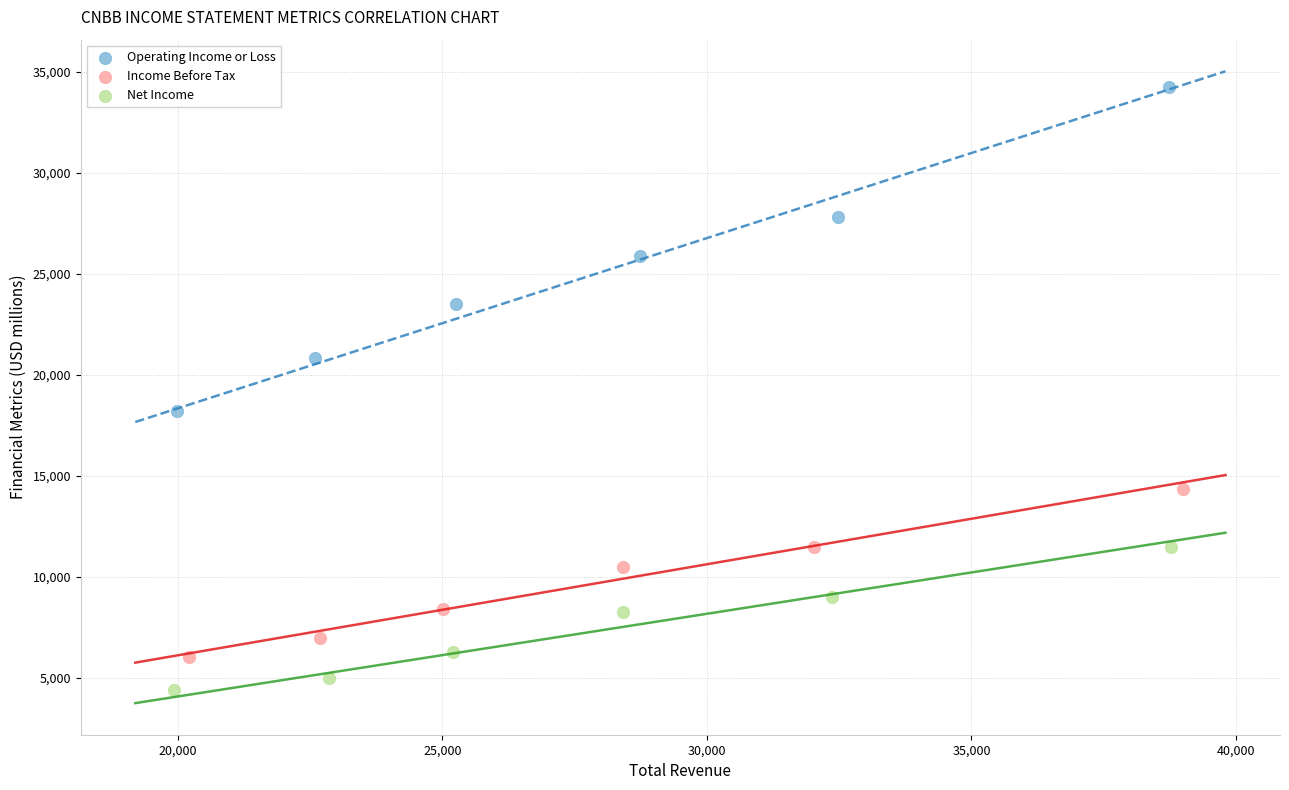

Which series reaches the minimum Y coordinate?

Net Income